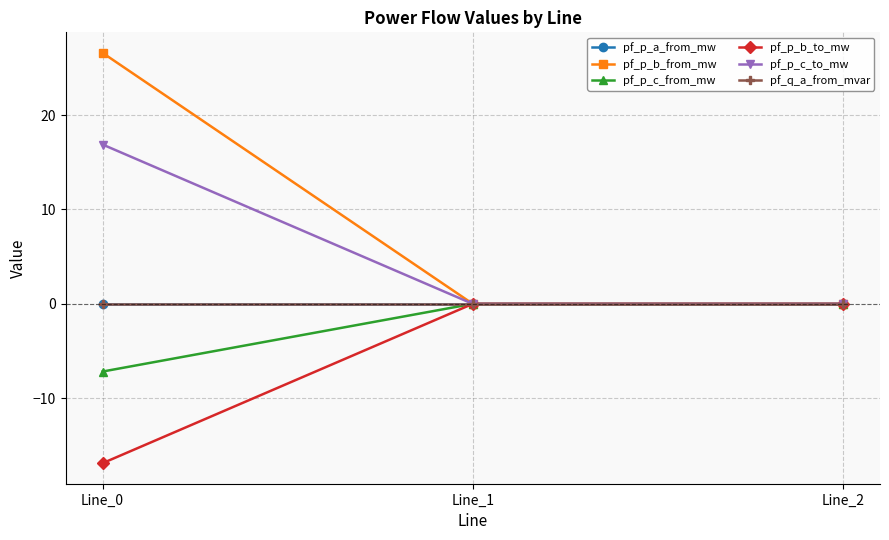

What is the difference between the maximum and minimum values in the pf_p_c_from_mw series?

7.2